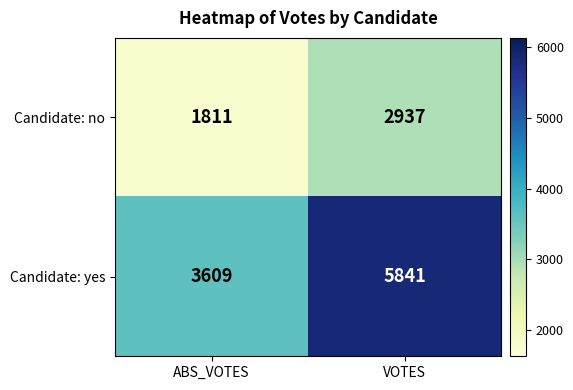

What is the sum of the Candidate: no values at ABS_VOTES and VOTES?

4748